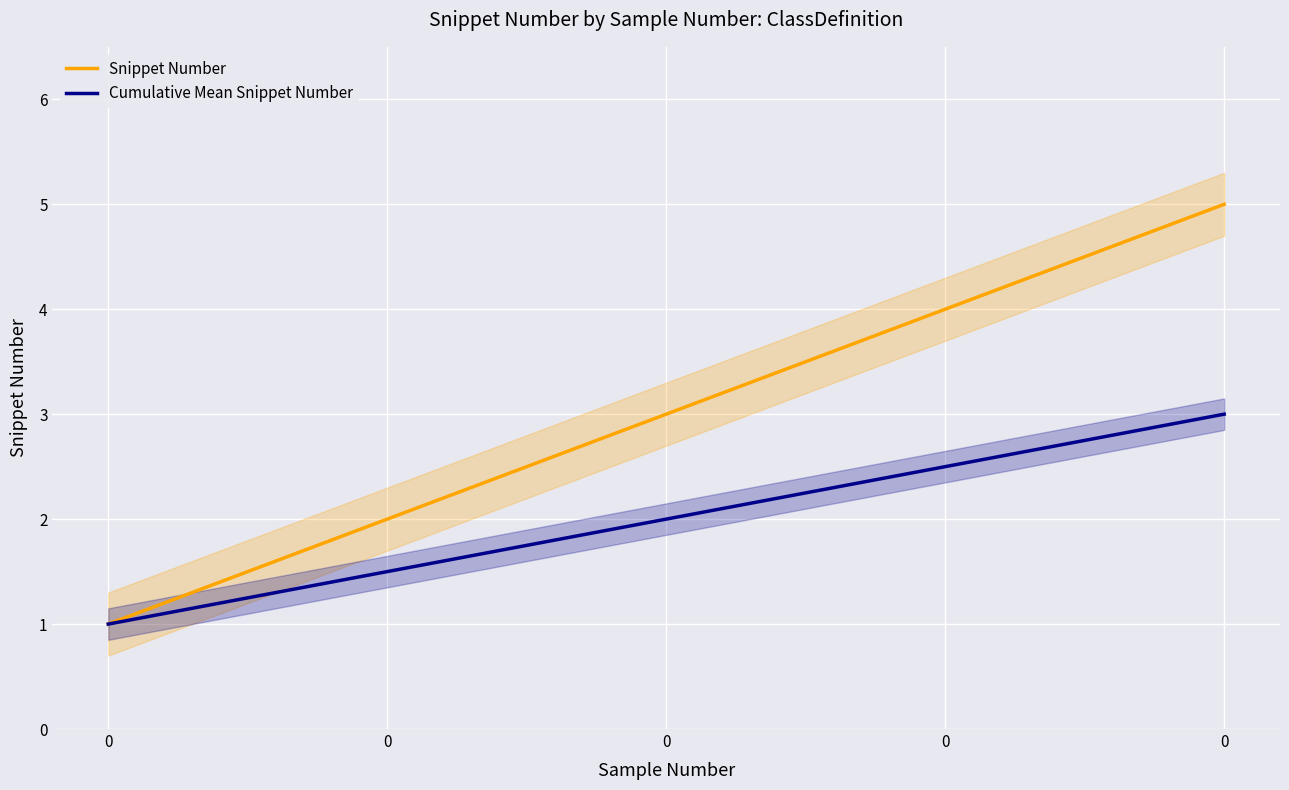

True or false: Cumulative Mean Snippet Number and Snippet Number cross at least once.

False